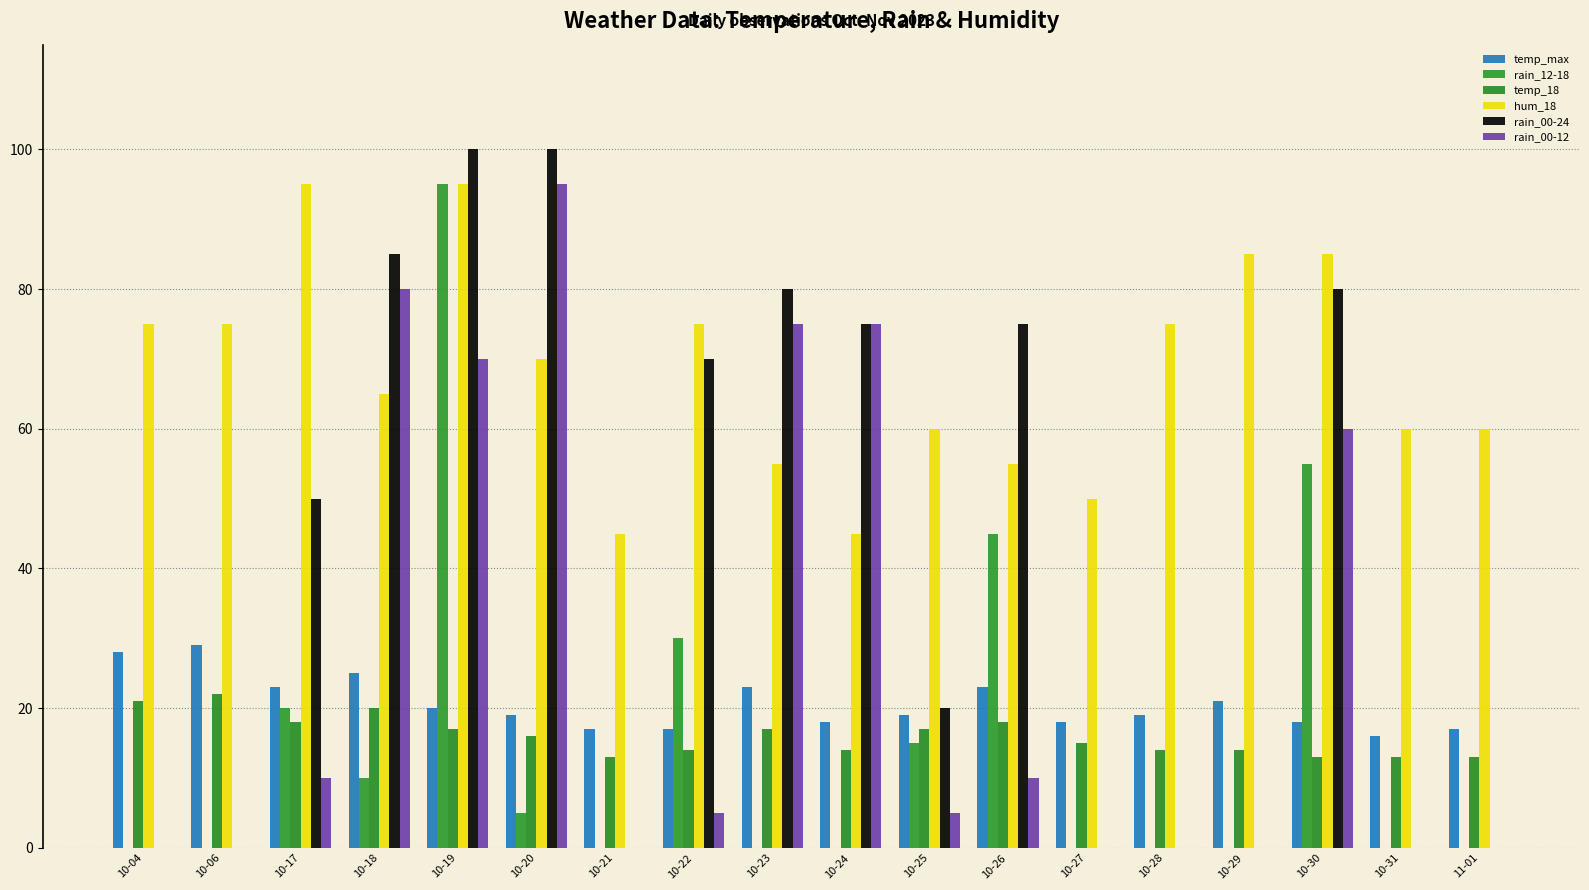

Is it true that hum_18 equals 42 at 10-06?

False